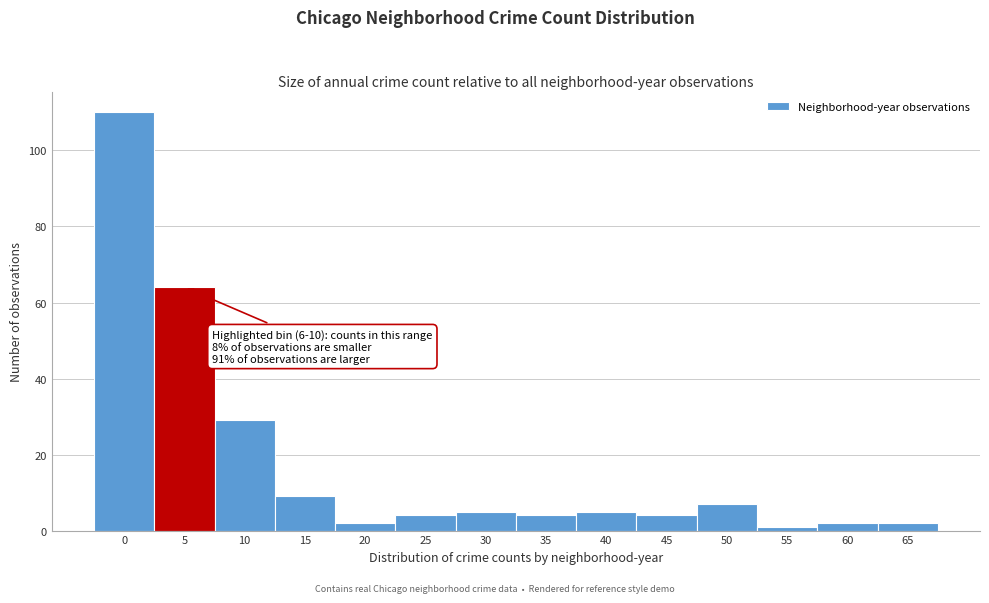

Reading left to right, list all the values displayed in this chart.

110	64	29	9	2	4	5	4	5	4	7	1	2	2